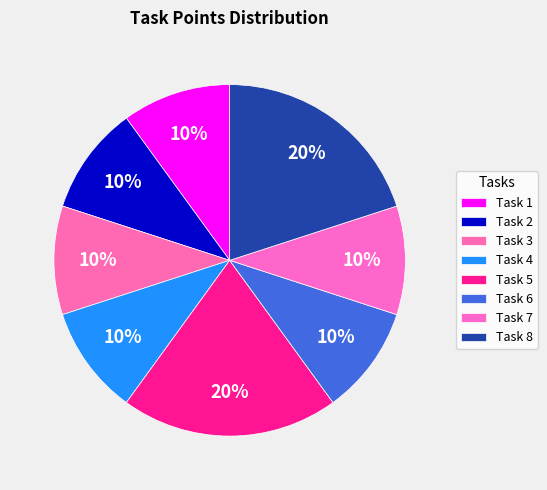

To the nearest percent, what is the combined percentage of Task 7 and Task 1?

20%